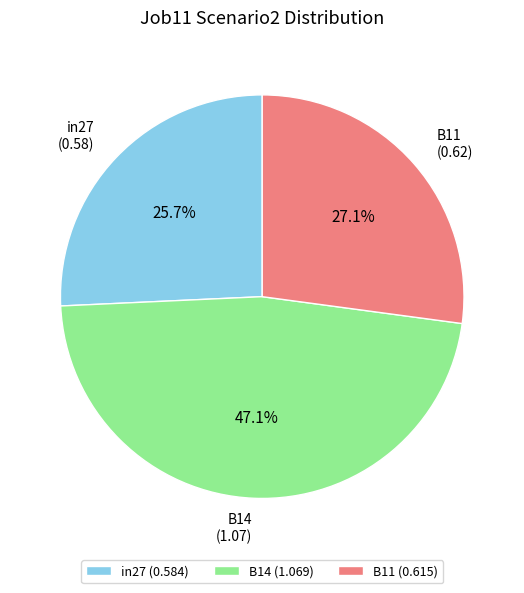

To the nearest percent, what is the combined percentage of B14 and in27?

73%